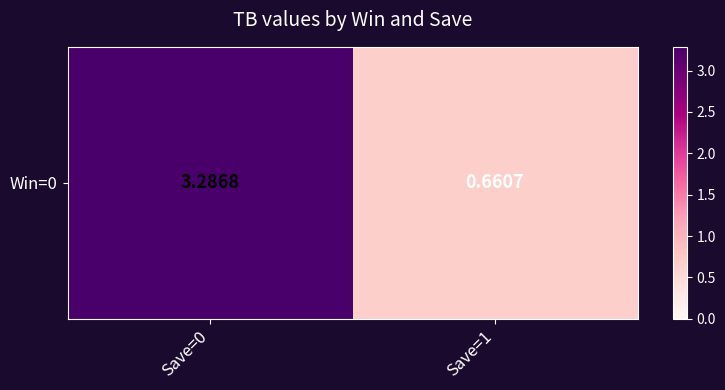

At which label is the value closest to 1?

Save=1